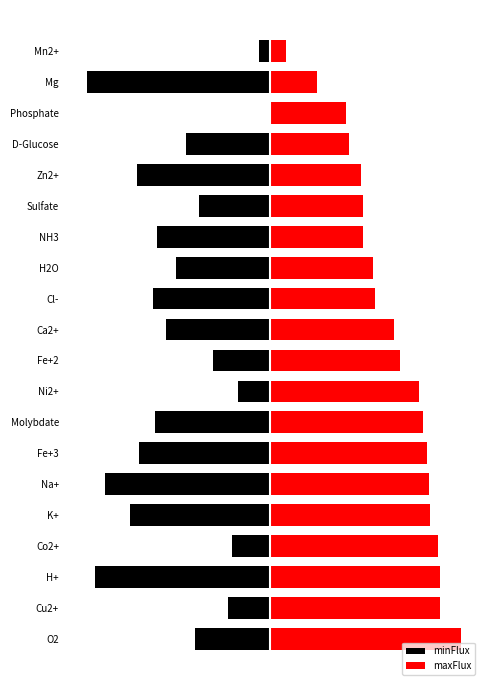

Is it true that maxFlux equals 88 at H+?

True